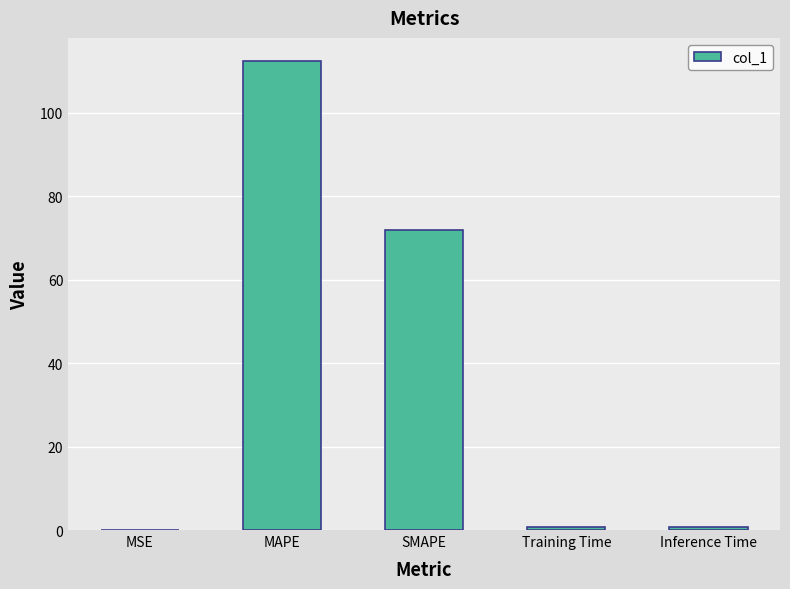

What is the difference between the values at SMAPE and Training Time?

71.2